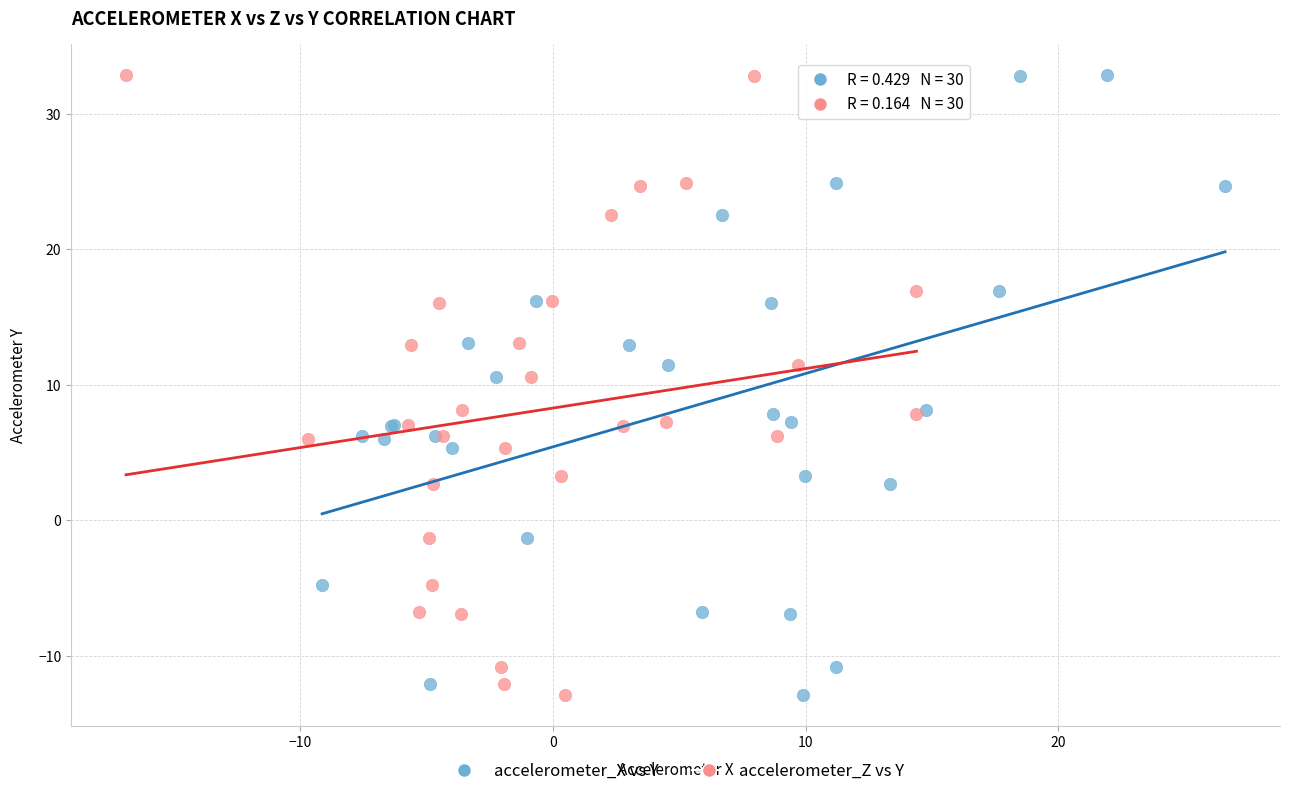

What are all the series names shown in the legend?

accelerometer_X vs Y, accelerometer_Z vs Y